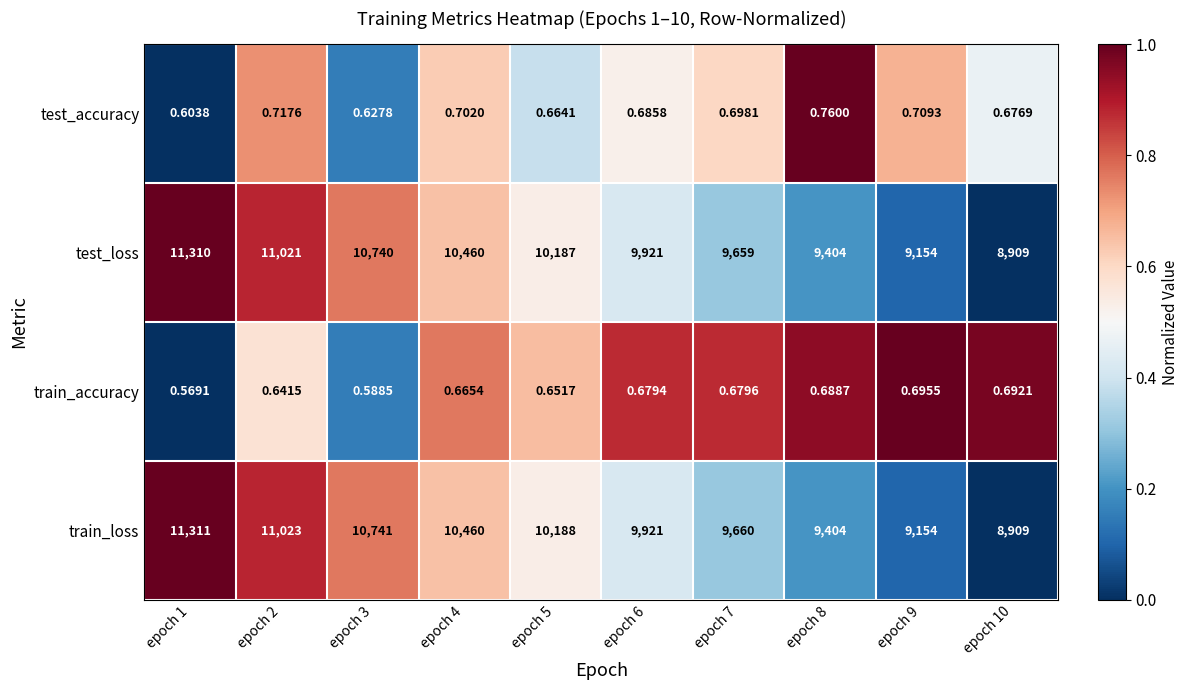

Which series has the widest spread of values?

train_loss